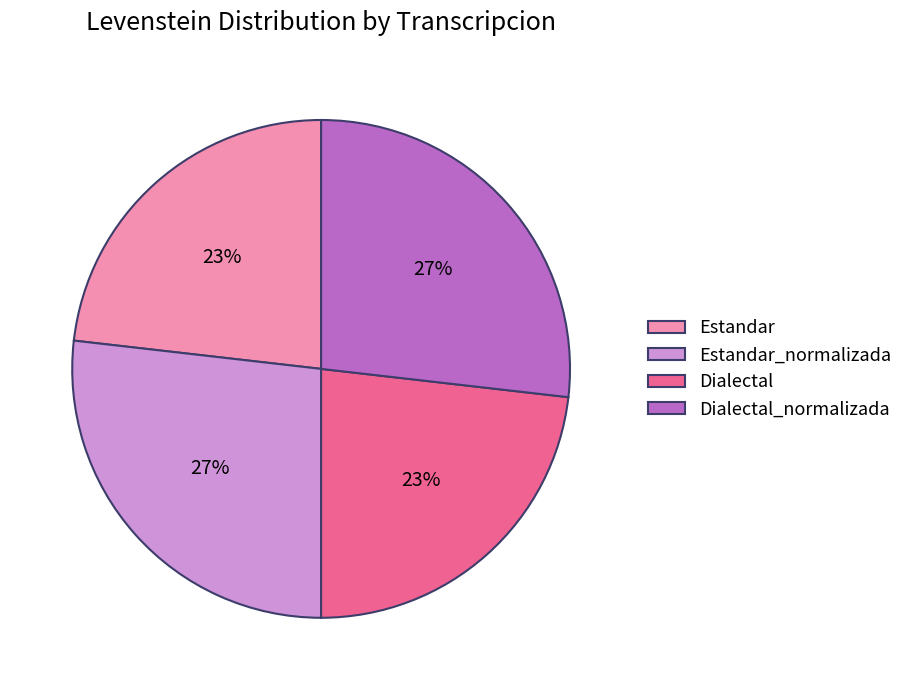

To the nearest percent, what is the average slice percentage?

25%